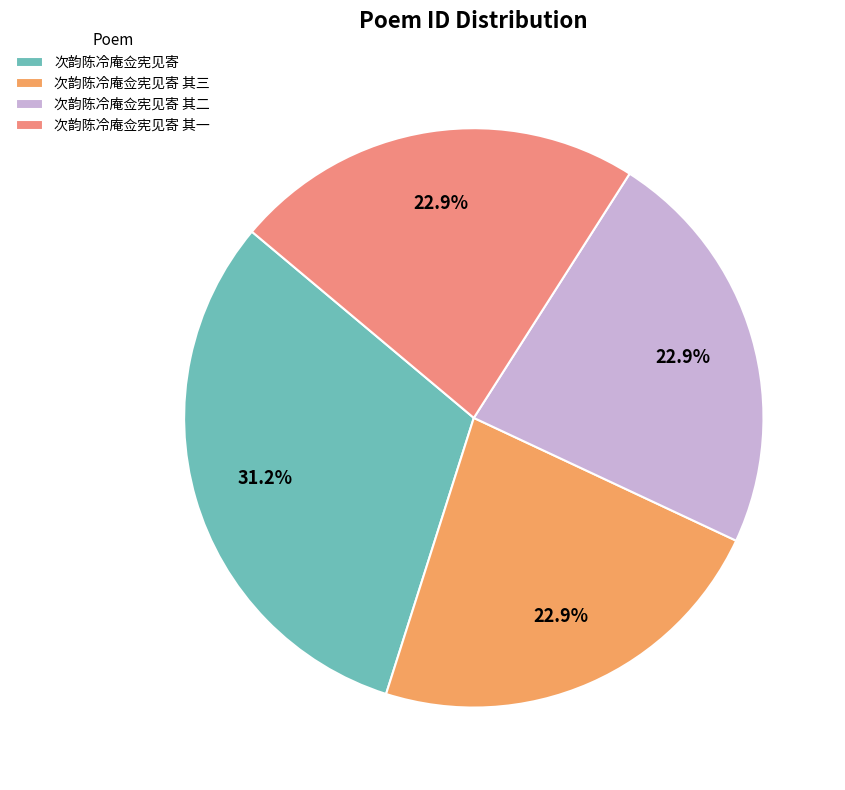

Count the number of slices in the pie.

4